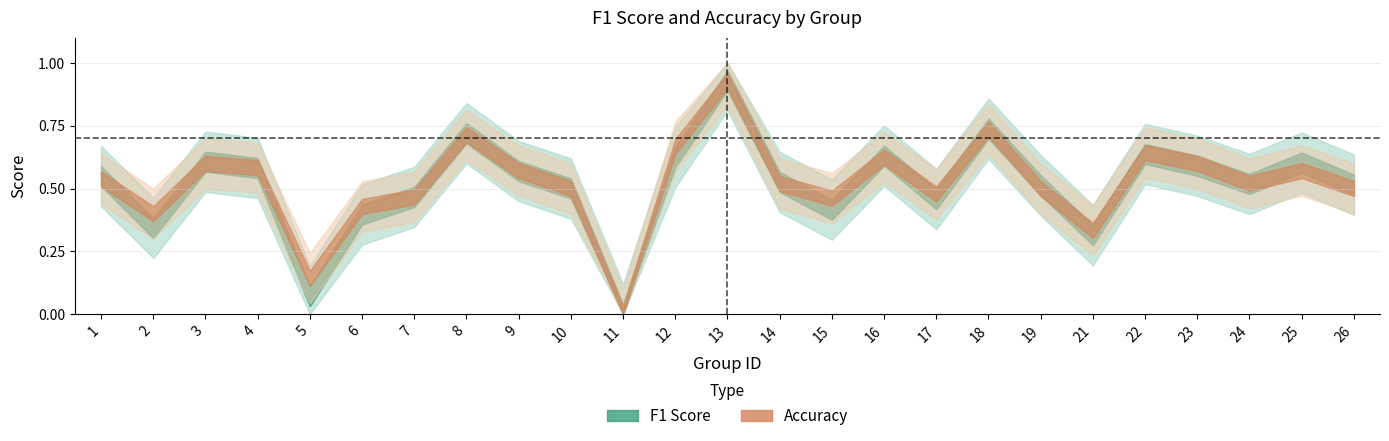

At how many categories does at least one series exceed 0?

24